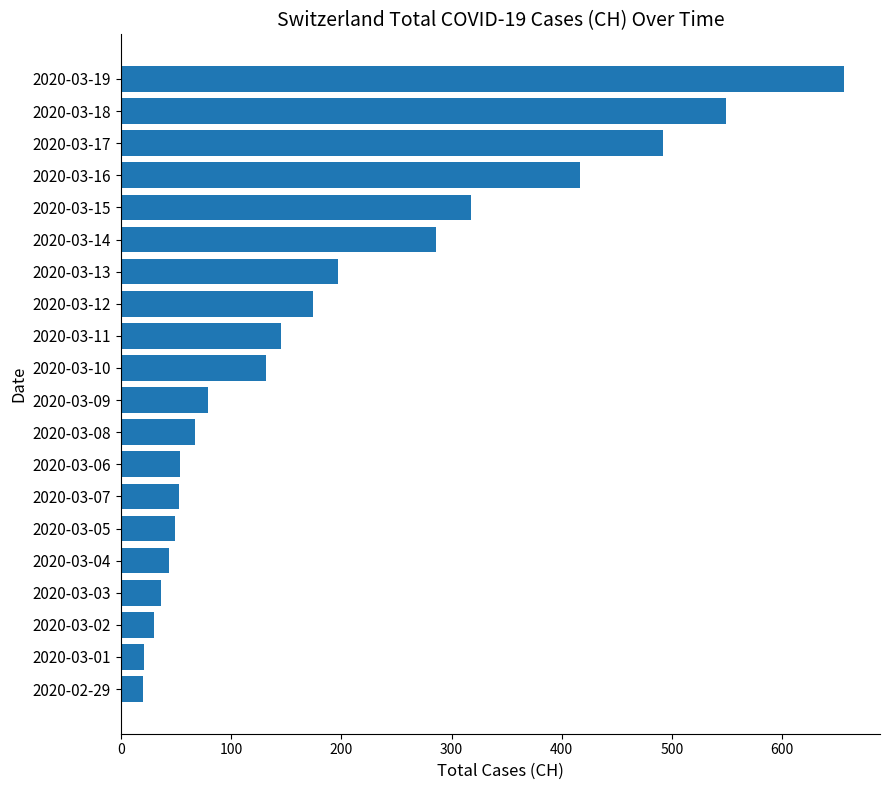

The chart shows a value of 318 at 2020-03-15. True or false?

True